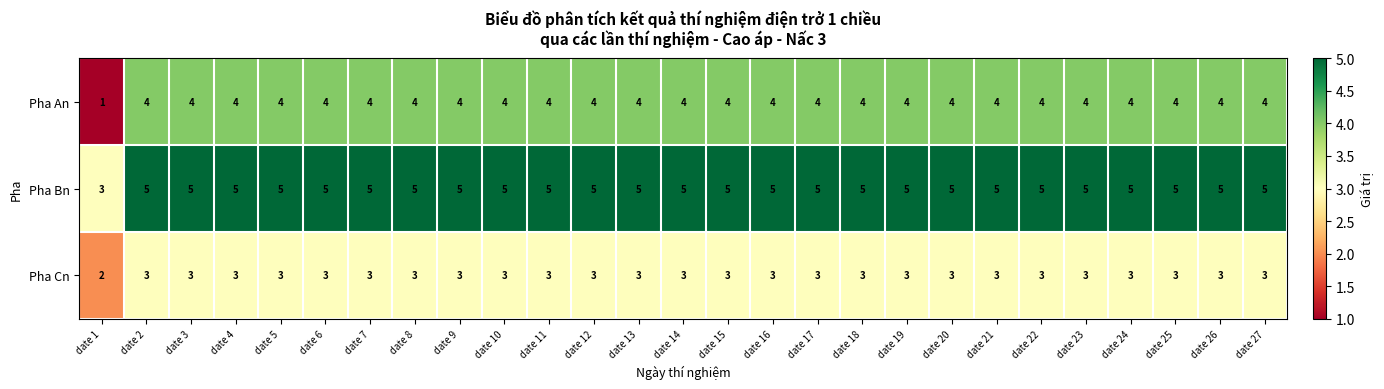

List the series in order of their peak value, highest first.

Pha Bn, Pha An, Pha Cn